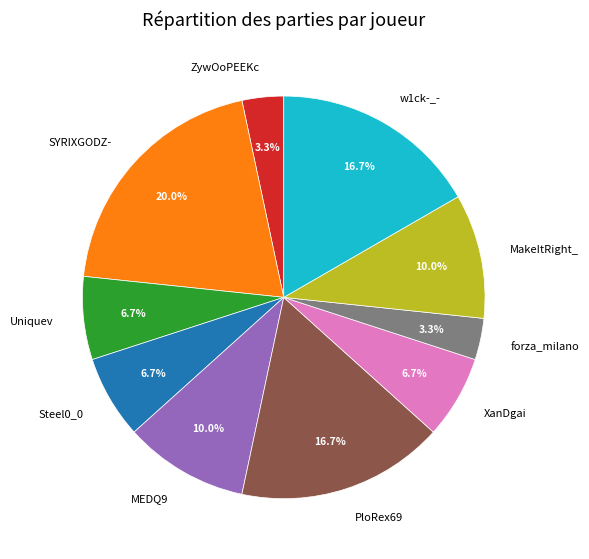

Is it true that Uniquev is 22% of the pie?

False